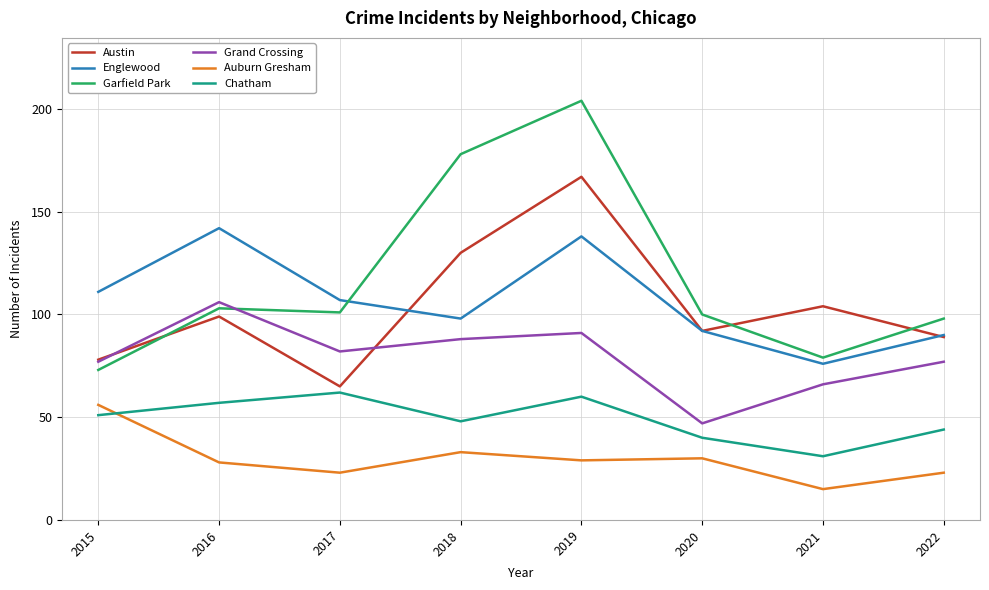

Reading left to right, list all the values displayed in this chart.

Austin: 78	99	65	130	167	92	104	89
Englewood: 111	142	107	98	138	92	76	90
Garfield Park: 73	103	101	178	204	100	79	98
Grand Crossing: 77	106	82	88	91	47	66	77
Auburn Gresham: 56	28	23	33	29	30	15	23
Chatham: 51	57	62	48	60	40	31	44